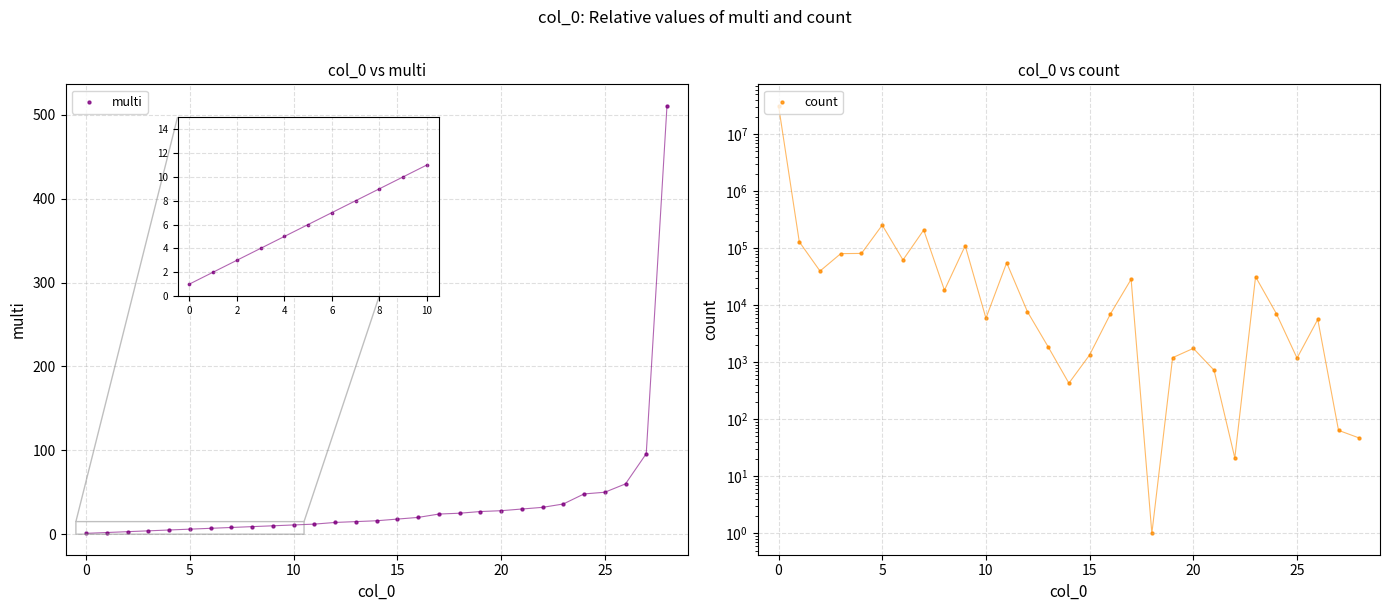

Which series contains the lowest Y value?

multi